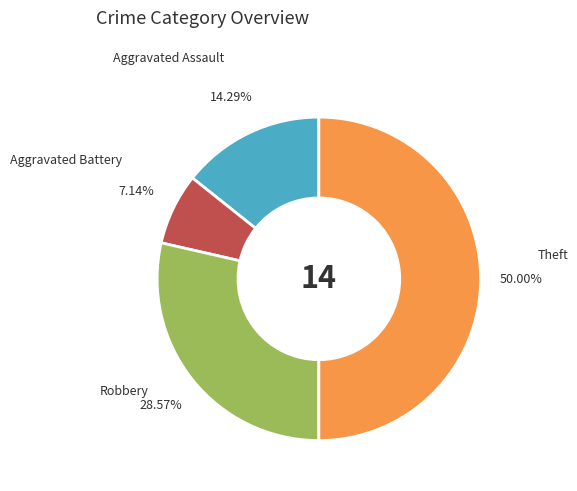

To the nearest percent, what is the average slice percentage?

25%